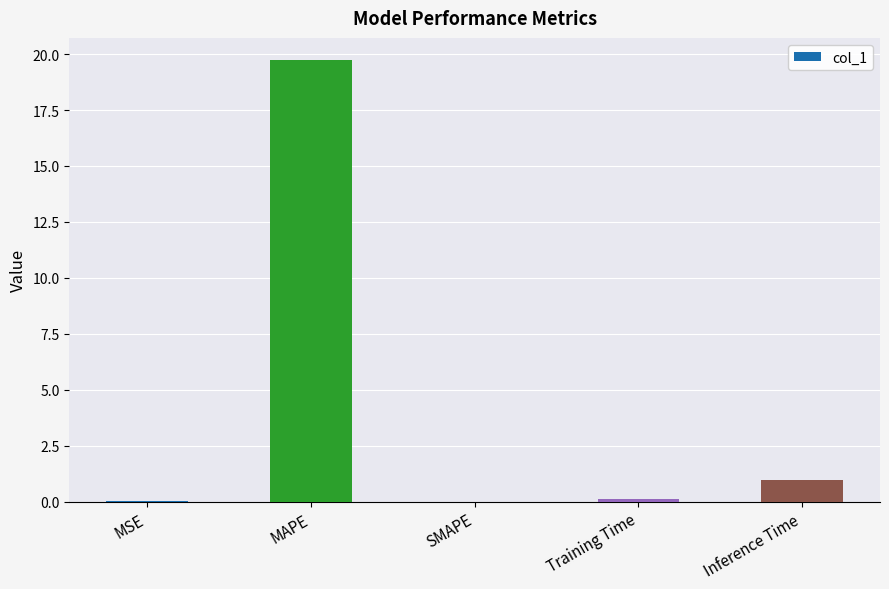

What is the greatest value displayed?

19.7